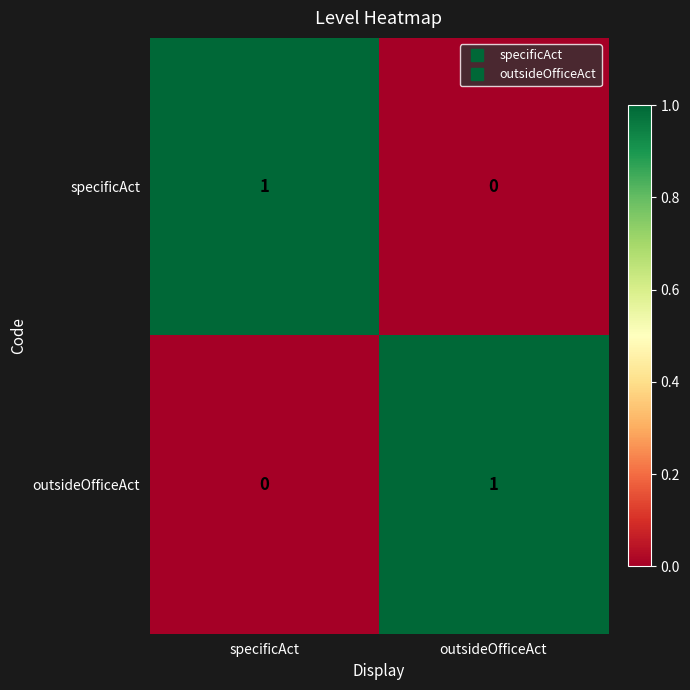

What is the difference between the highest and lowest values at specificAct?

1